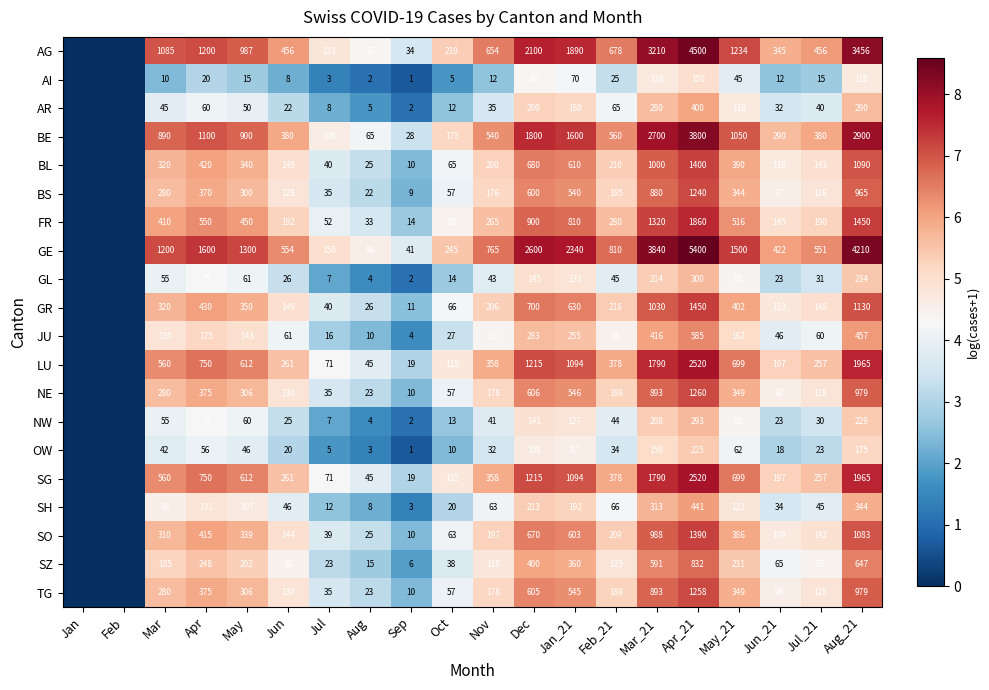

How many values in the GE series are below 6?

6